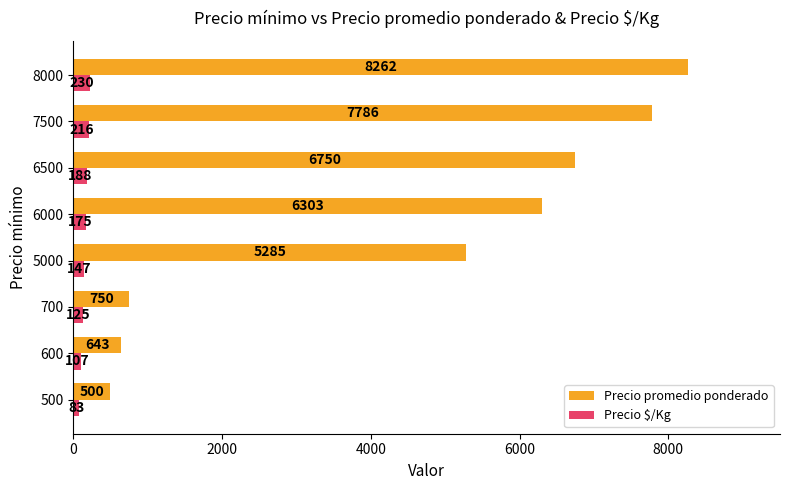

Which label corresponds to the largest value in the chart?

8000